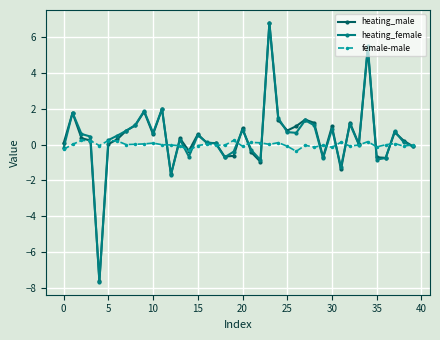

How many lines are shown in the chart?

3